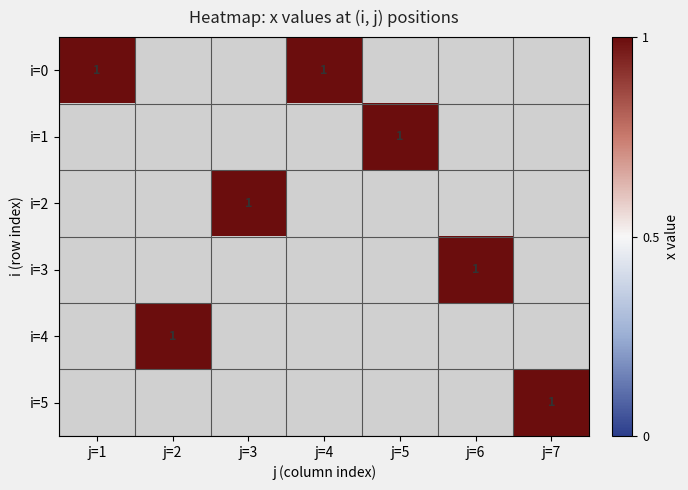

Which has a higher value, i=0 or 7?

i=0